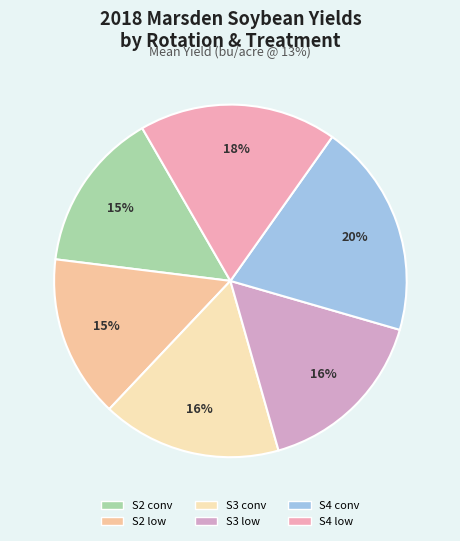

The S3 conv slice represents 16% of the pie. True or false?

True